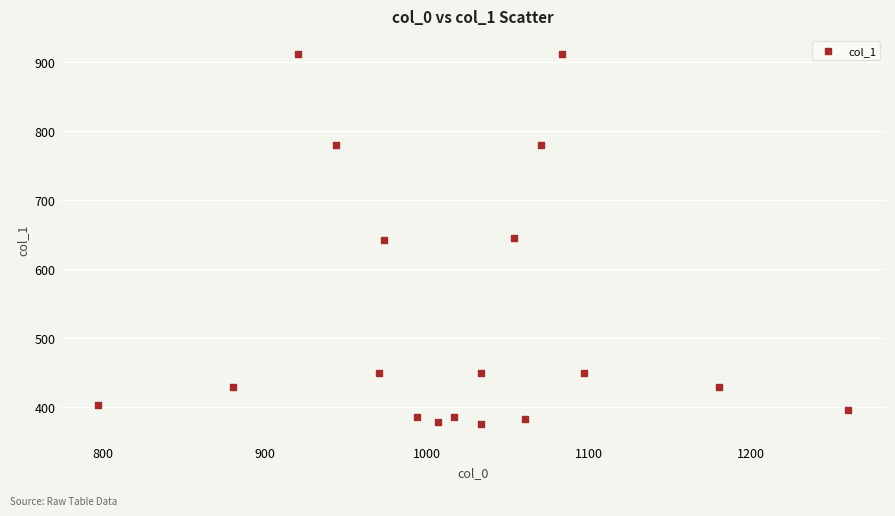

What is the range of Y values (max minus min)?

536.6